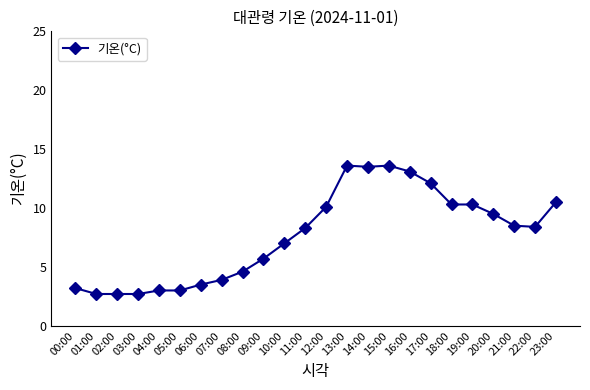

What is the smallest value displayed?

2.7